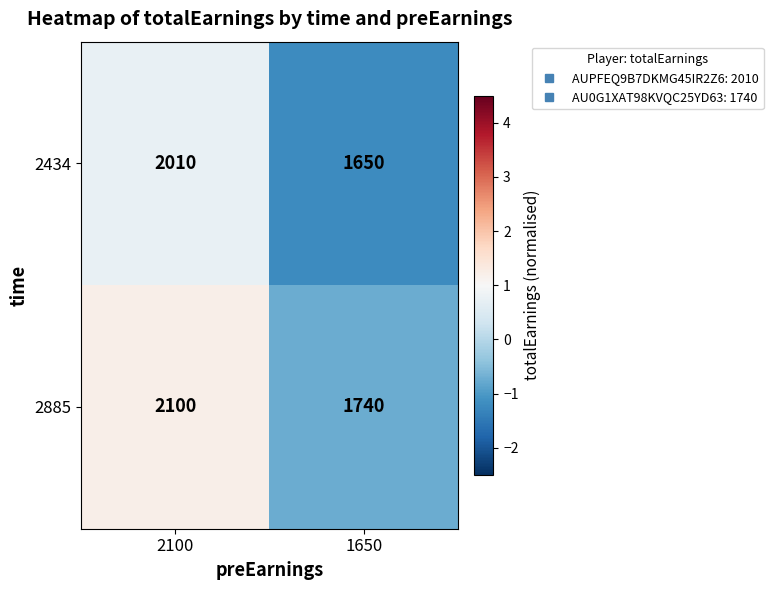

How many data points does each series have?

2